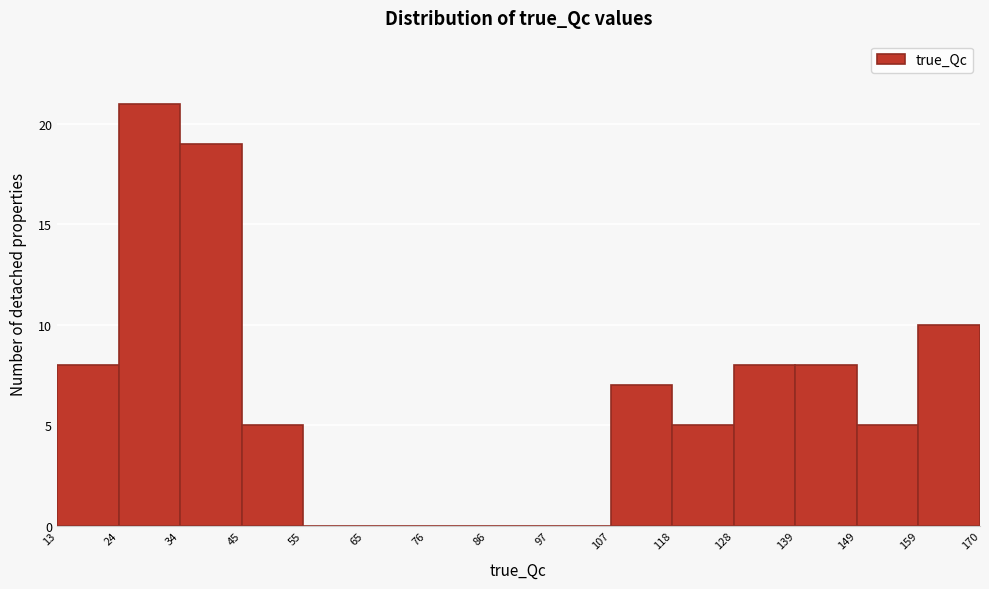

Over which range of the x-axis is the bar tallest?

24 to 34